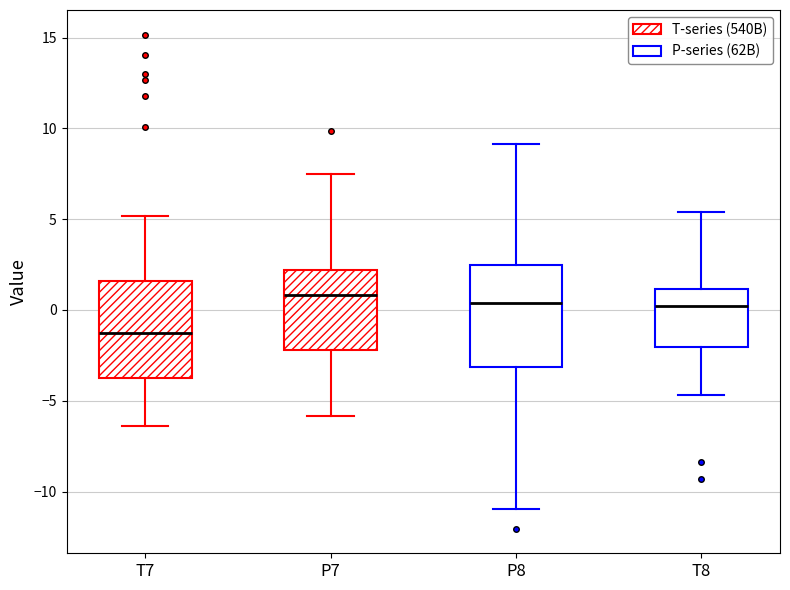

Which box has the lowest median line?

T7